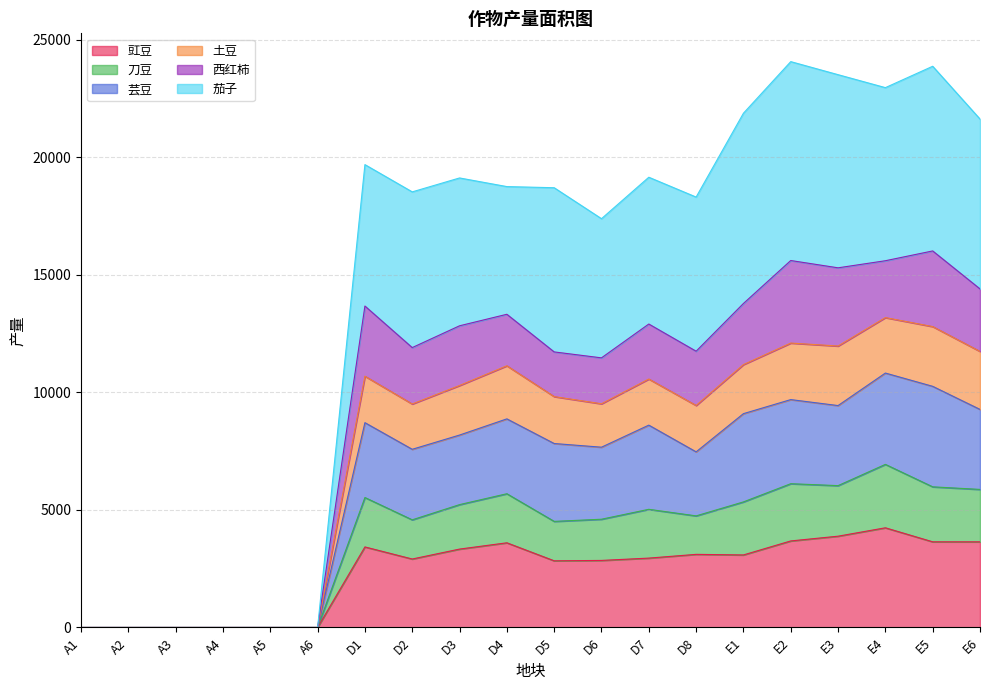

What is the total value across all series at D2?

18524.7